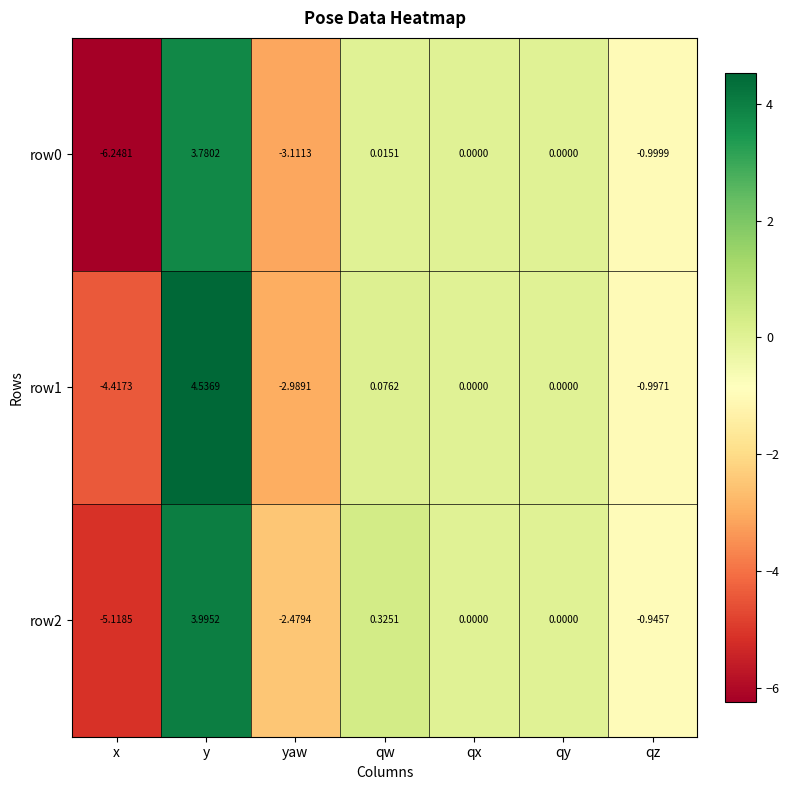

How many data points does each series have?

7